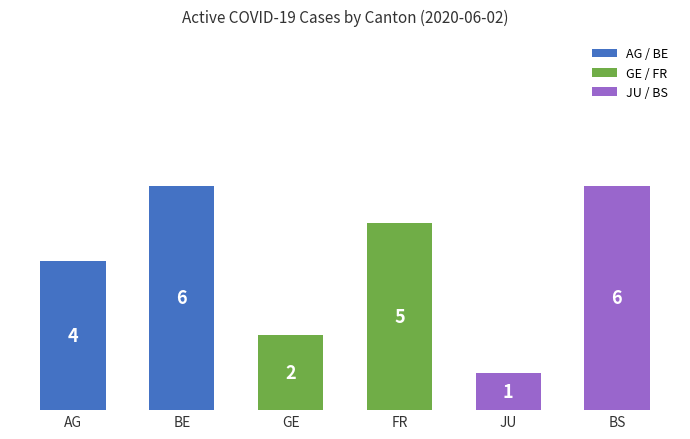

What is the label of the 4th bar from the right?

GE